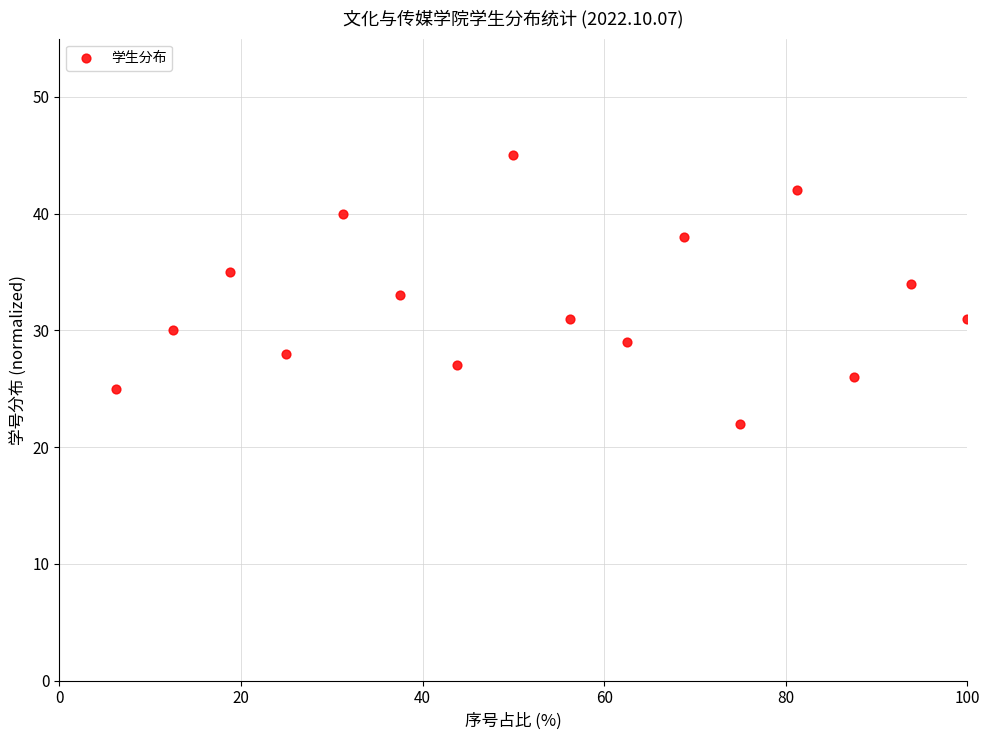

What is the range of Y values (max minus min)?

23